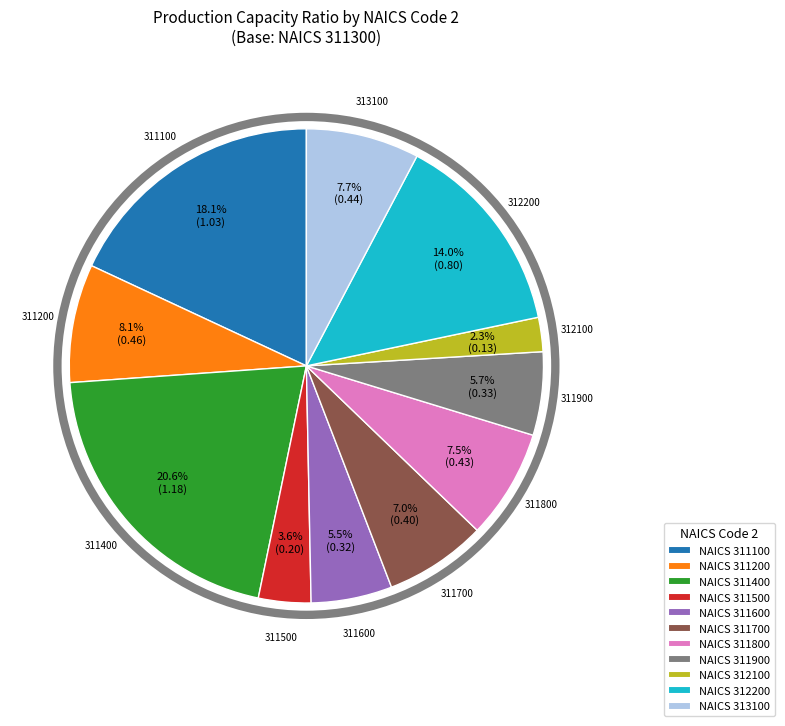

Approximately how many times larger is the value at NAICS 311900 compared to NAICS 311400?

0.3